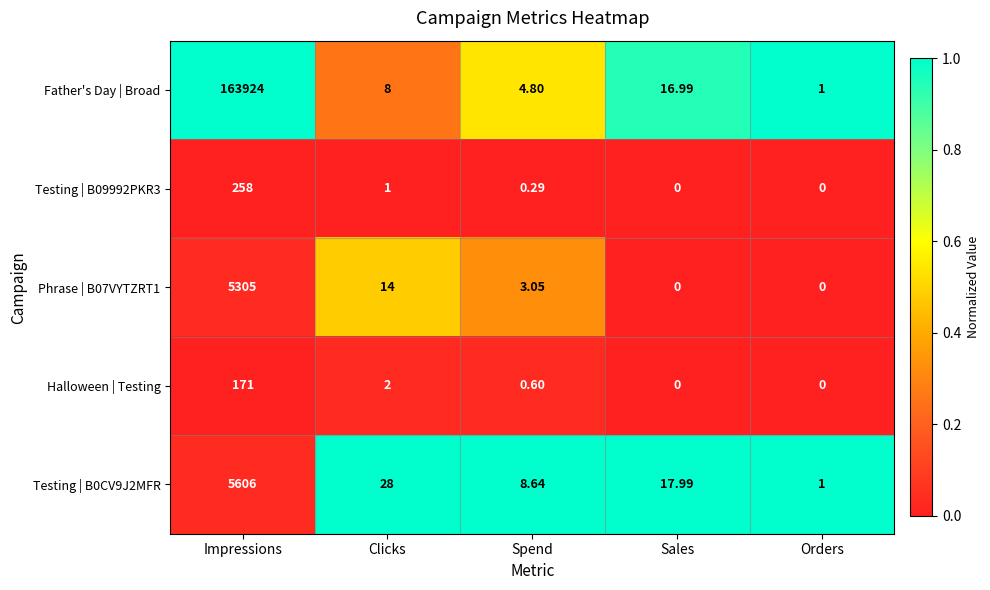

Which label corresponds to the largest value in the chart?

Impressions